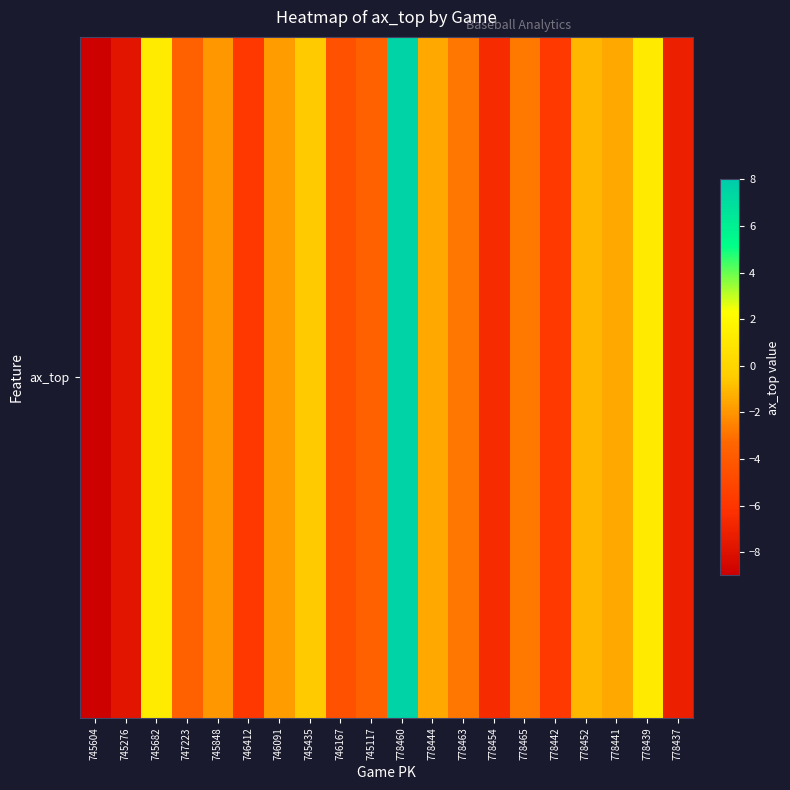

The chart shows a value of -3.1 at 778454. True or false?

False